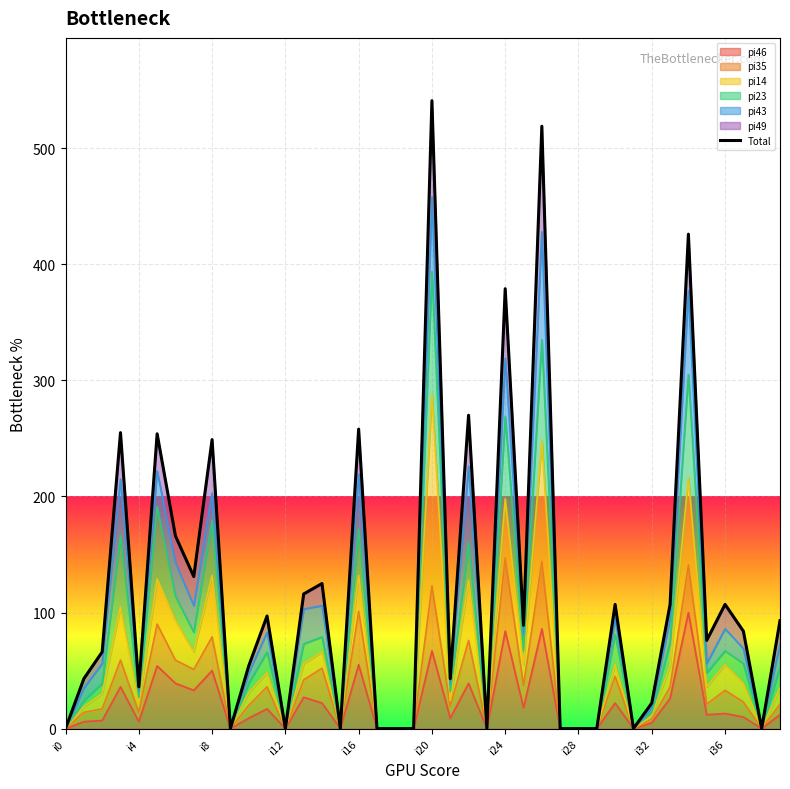

Count the number of values greater than 84.

19